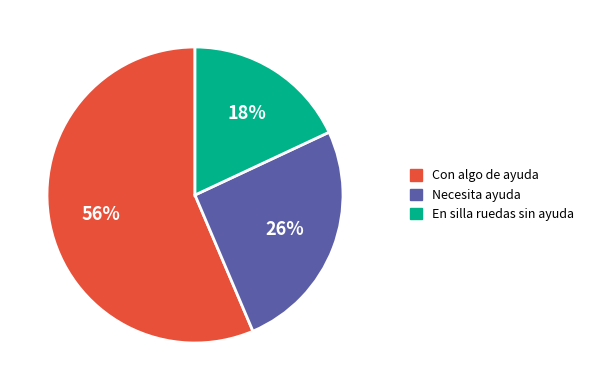

Count the number of slices in the pie.

3